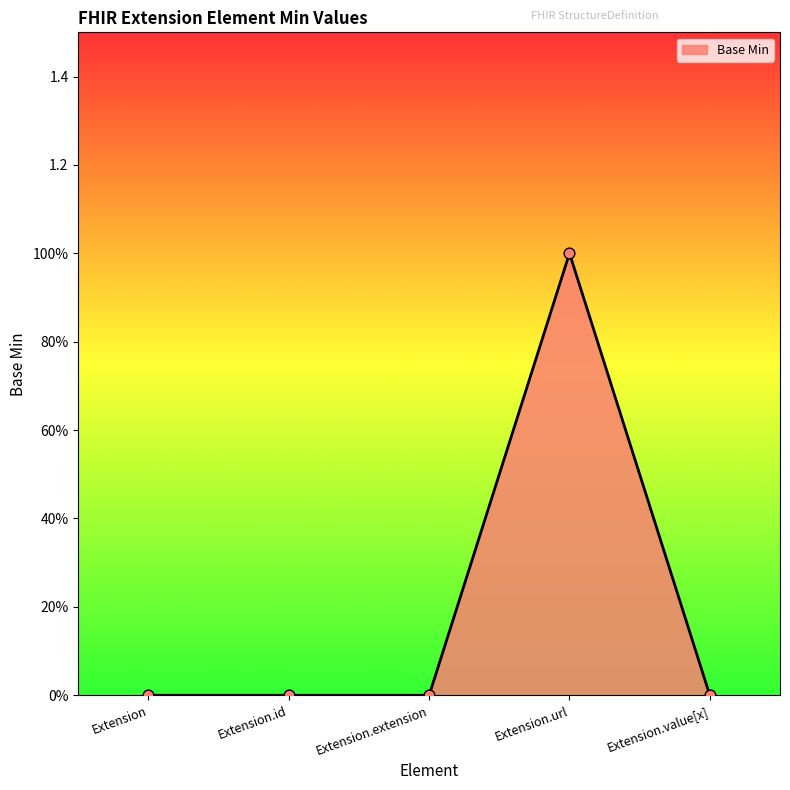

Which has a higher value, Extension.id or Extension.extension?

Extension.id